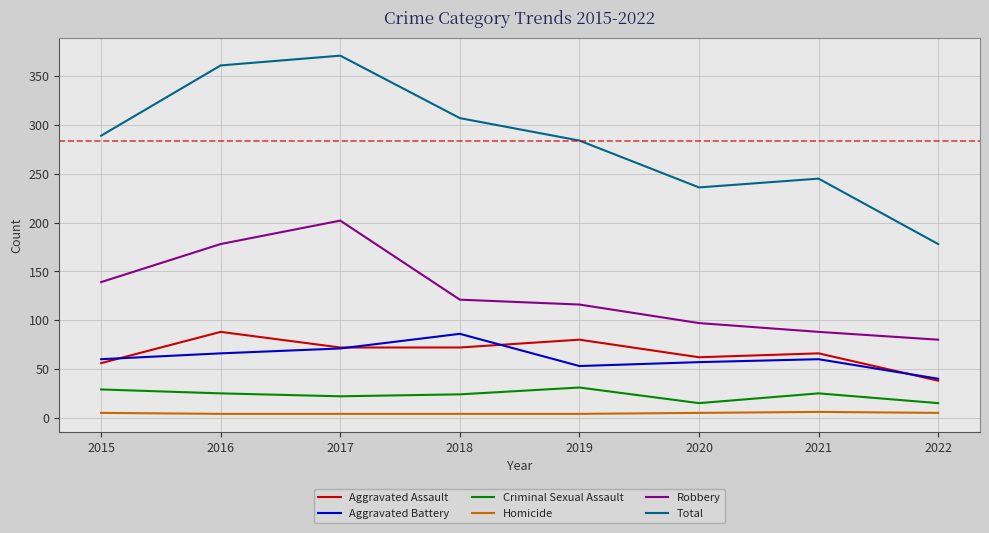

The value of Aggravated Assault at 2022 is 16. True or false?

False